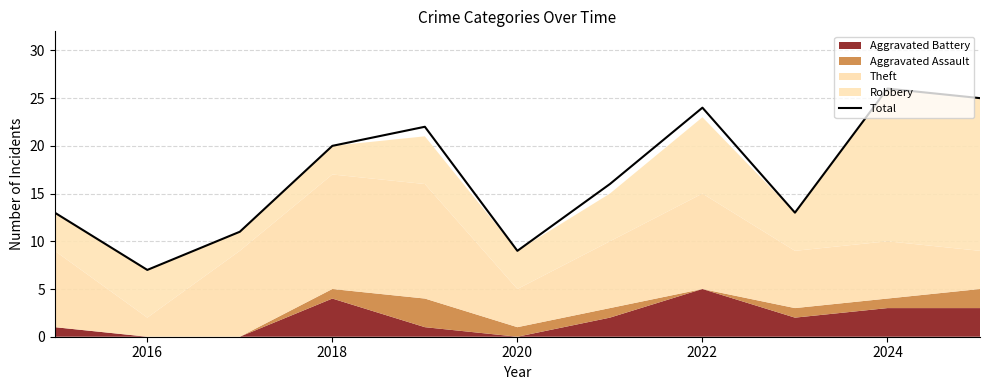

The value of Total at 2024 is 10. True or false?

False